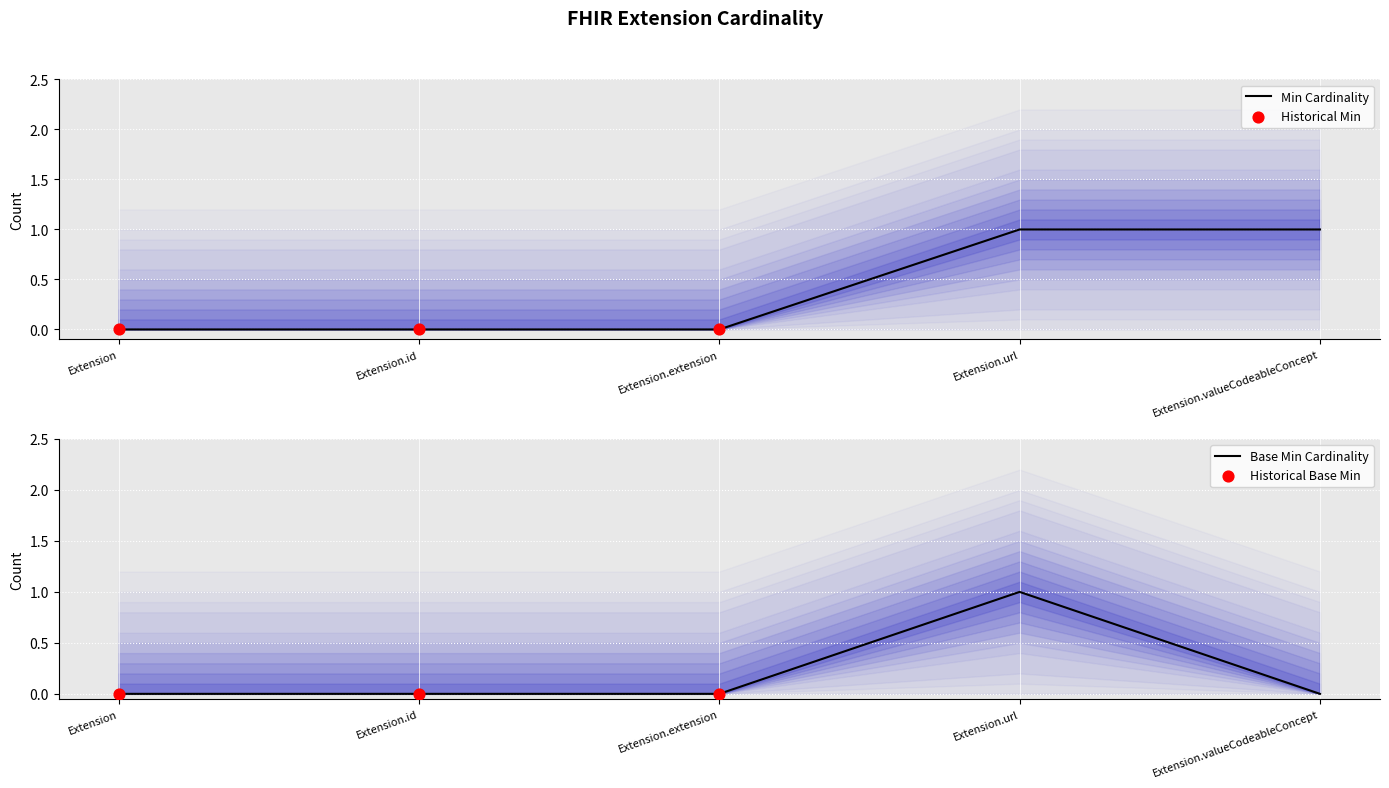

Which series has the largest total across all categories?

Min